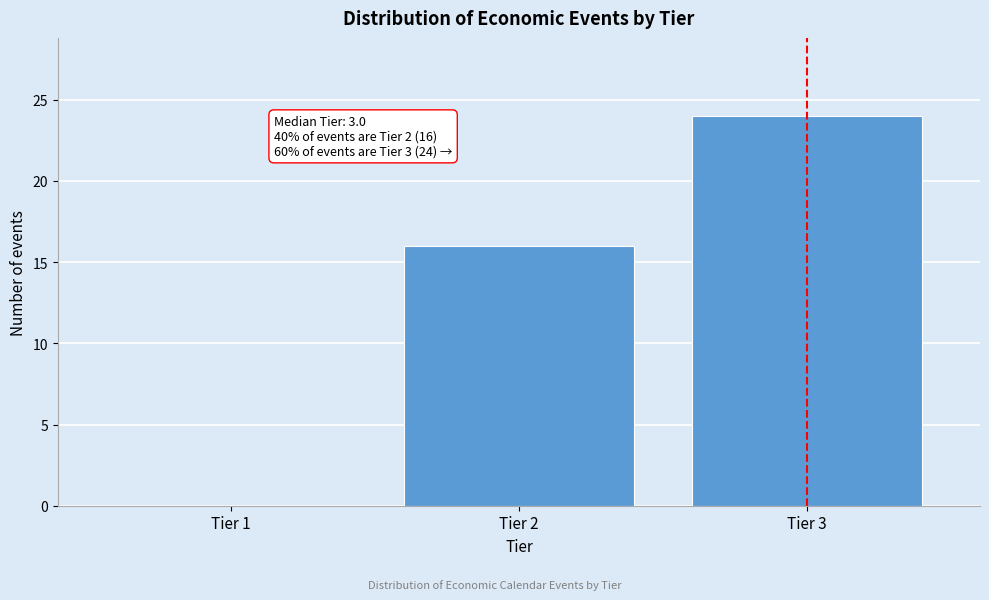

Reading right to left, extract all data points from this chart.

Tier 3=24	Tier 2=16	Tier 1=0